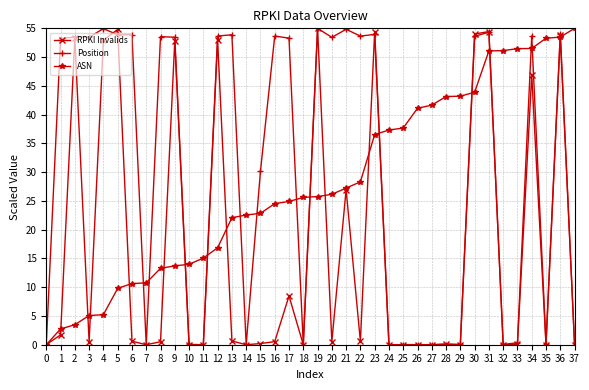

What is the sum of all RPKI Invalids values?

626.9